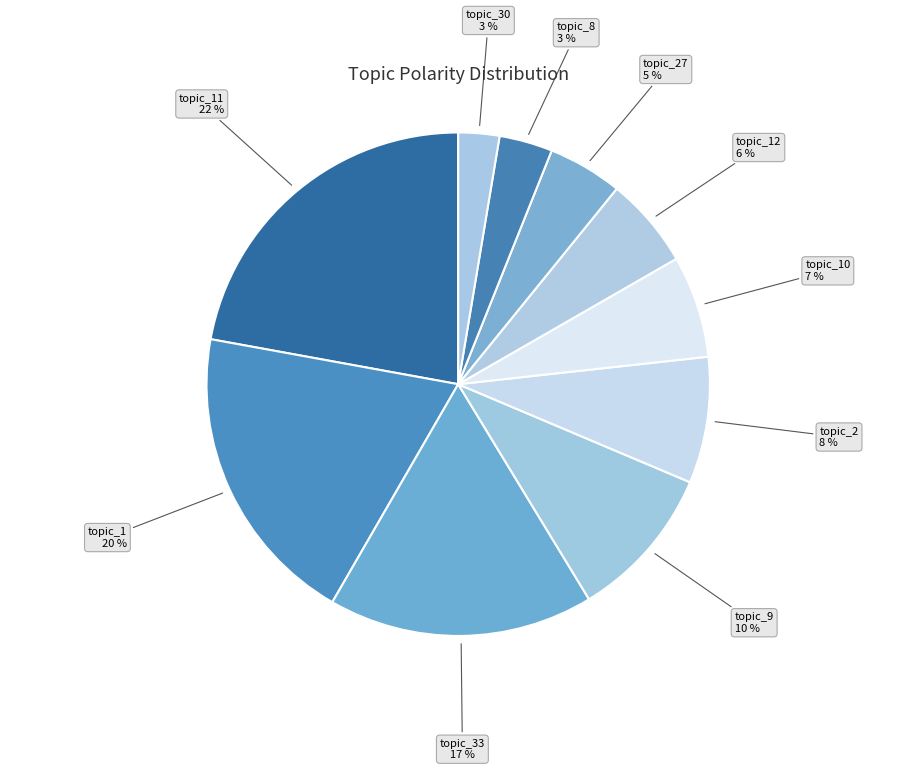

Is there a majority slice in this chart?

No